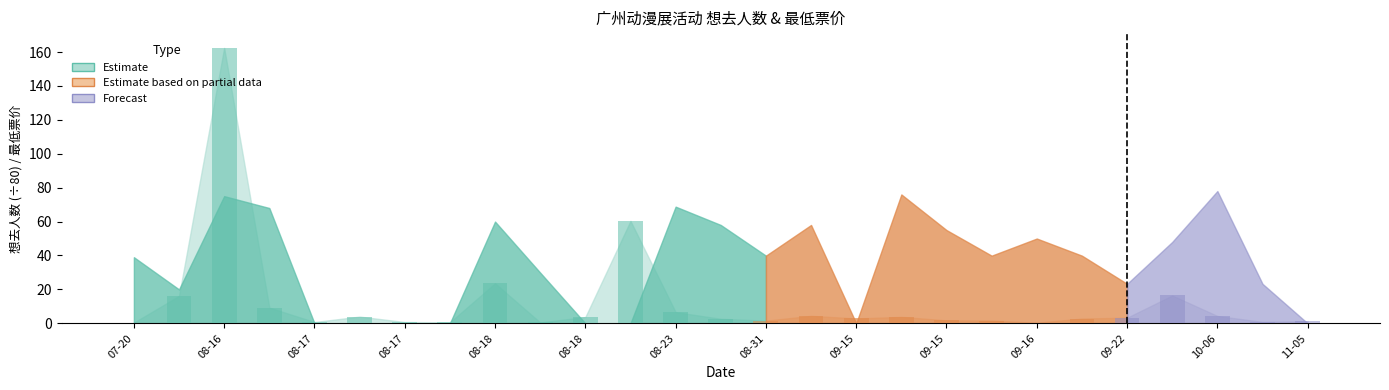

What is the sum of all values?

337.4